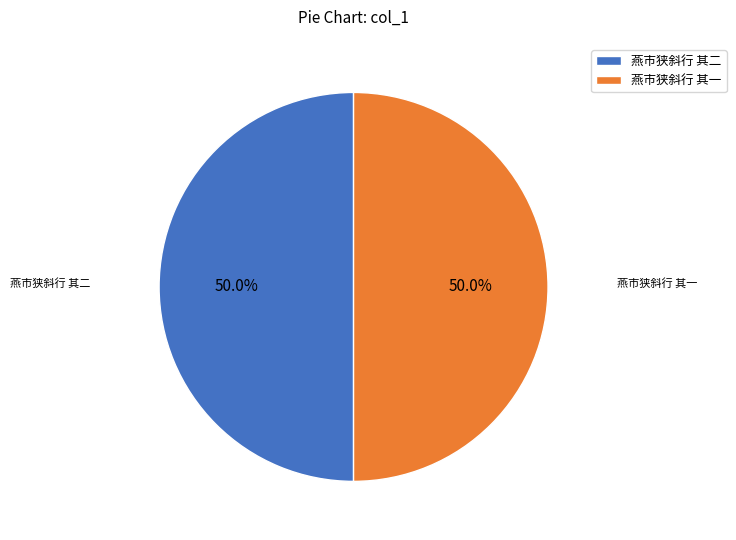

Count the number of slices in the pie.

2